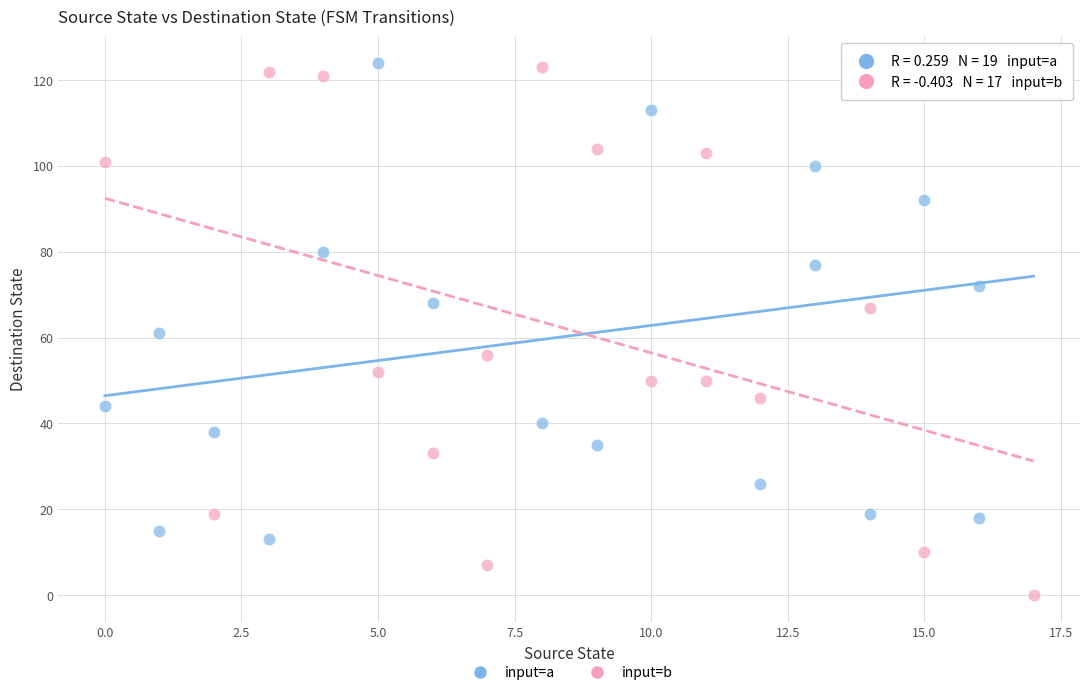

Which series has the largest Y range (max minus min)?

input=b